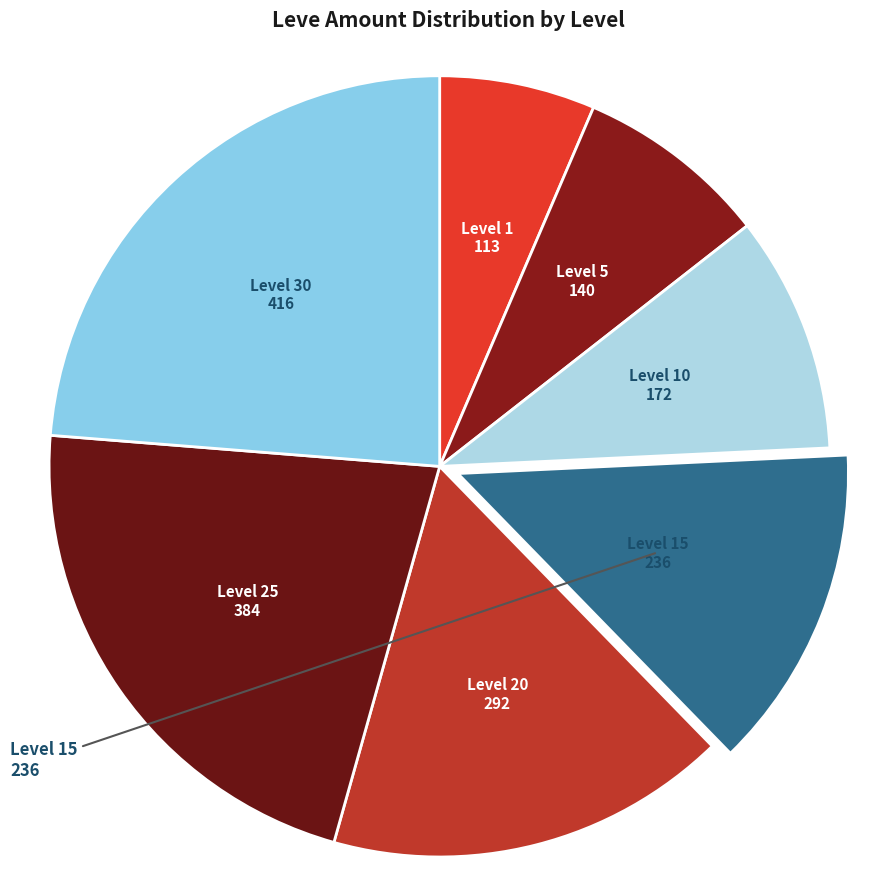

Do Level 25 and Level 30 together represent more than half of the pie?

No